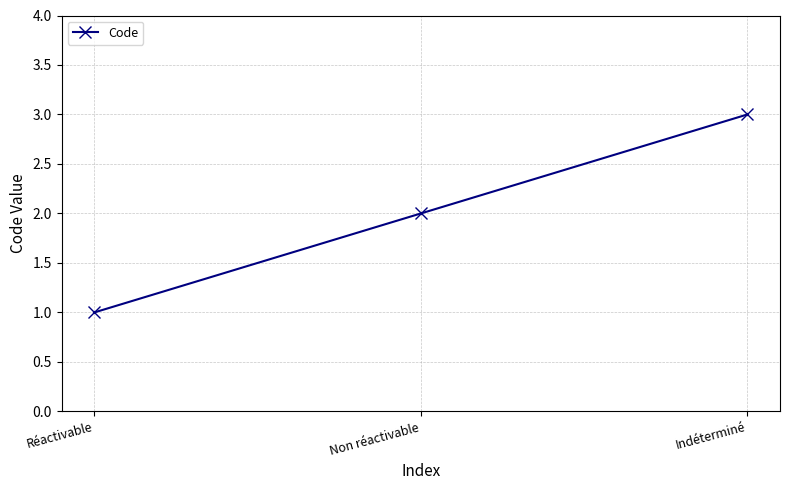

What is the minimum value shown in the chart?

1